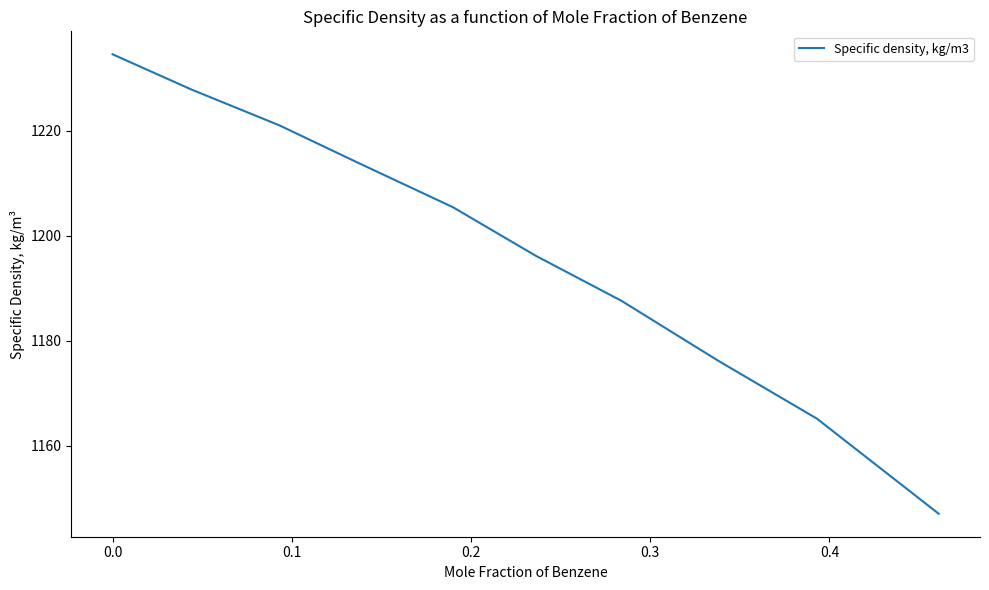

How many lines are shown in the chart?

1